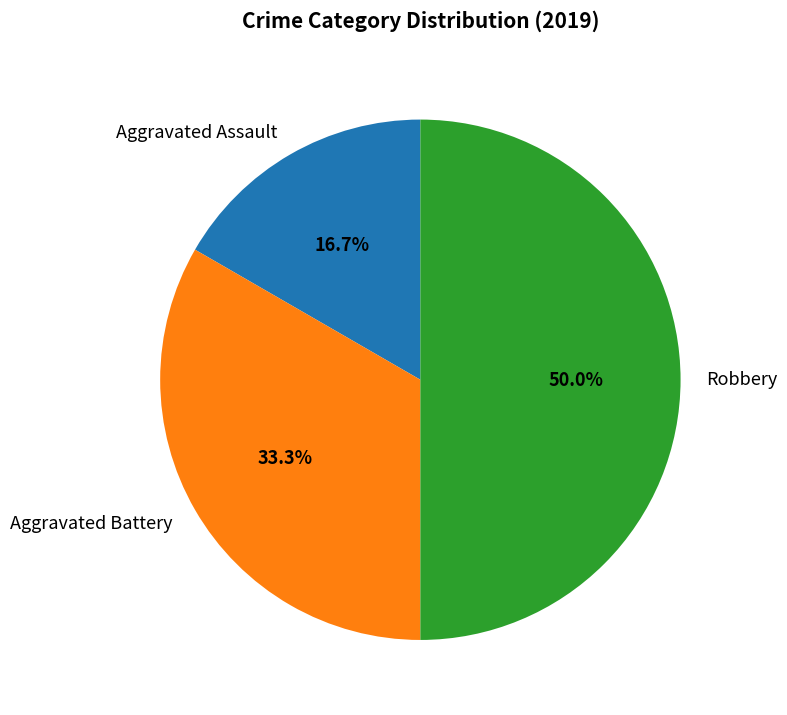

Is it true that Aggravated Battery is 33% of the pie?

True